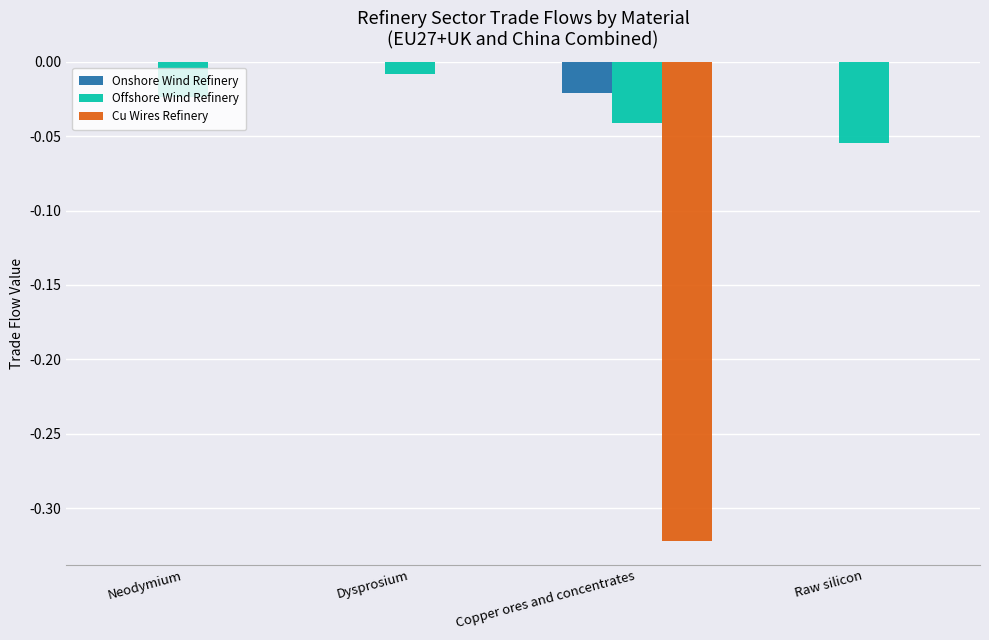

How many groups of bars are there?

4